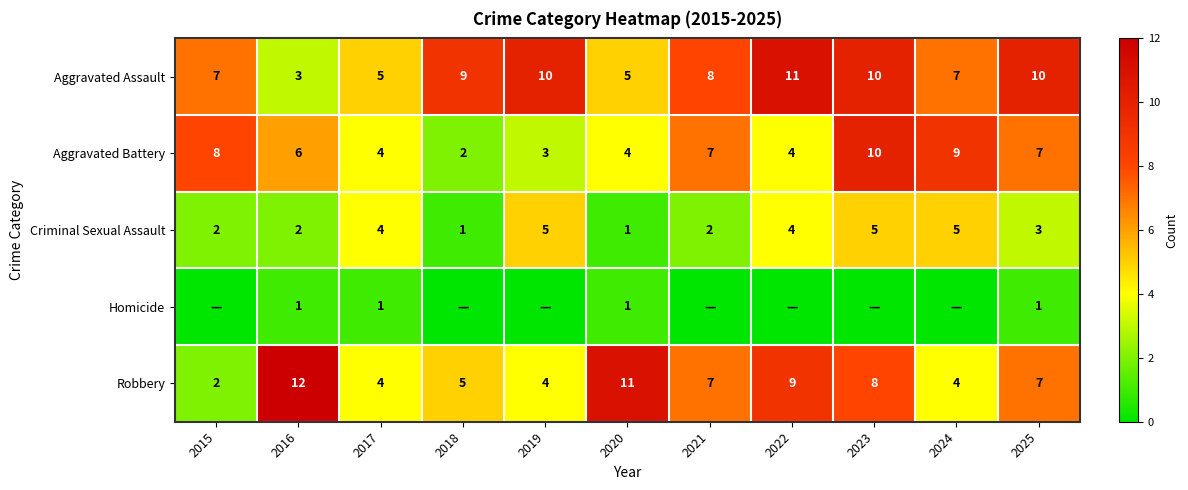

True or false: Robbery has a value of 4 at 2017.

True